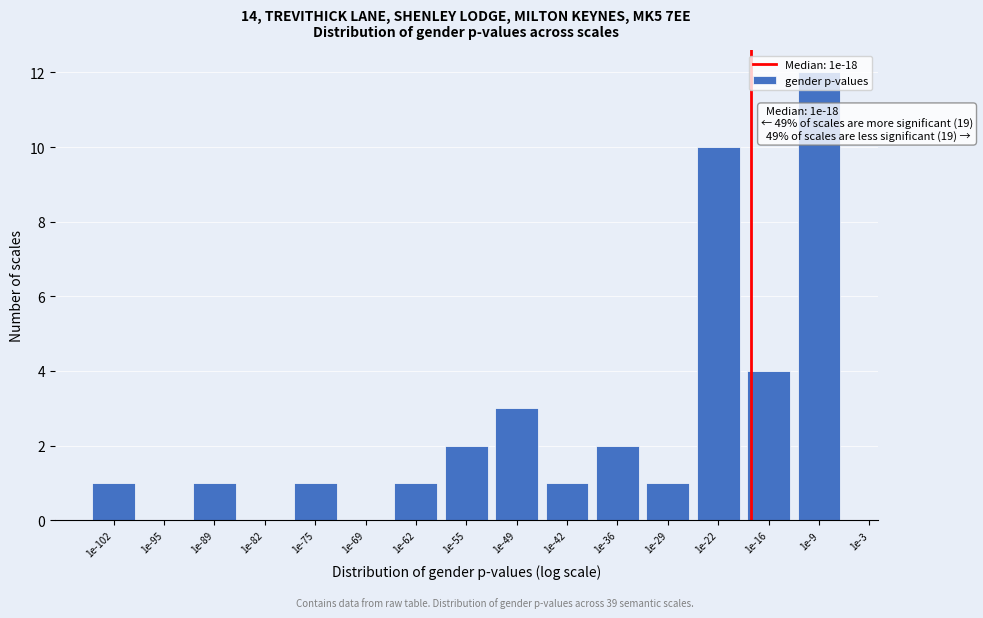

True or false: the data shows 18 at 1e-9.

False